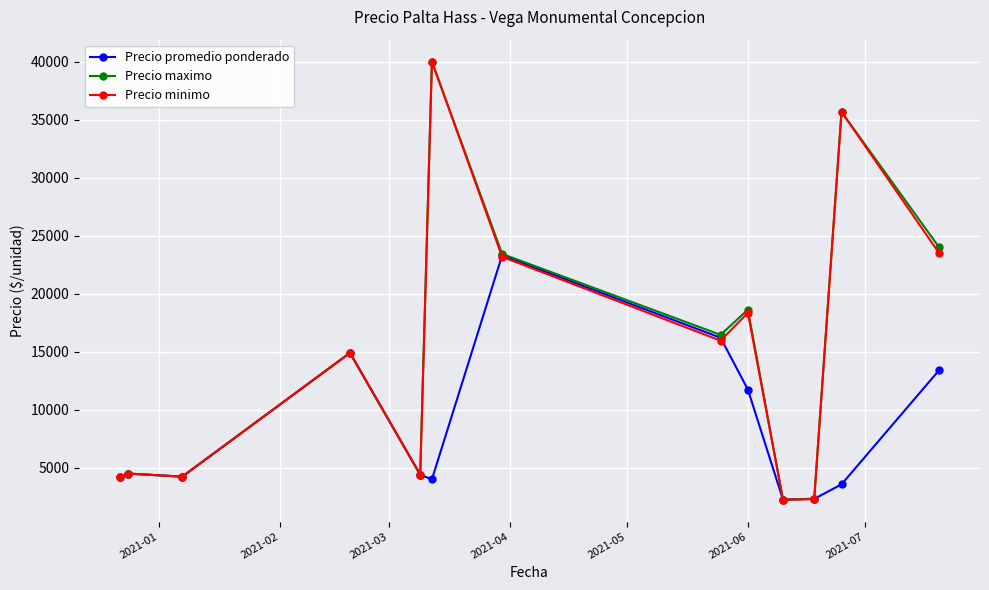

What is the value of the Precio maximo point at the 5th from the left?

4400.0